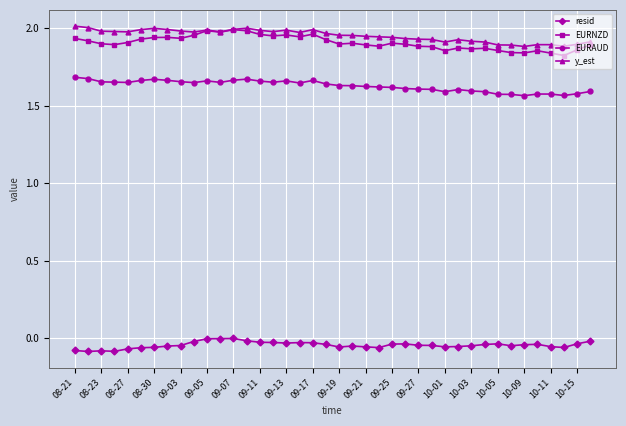

True or false: resid and y_est cross at least once.

False